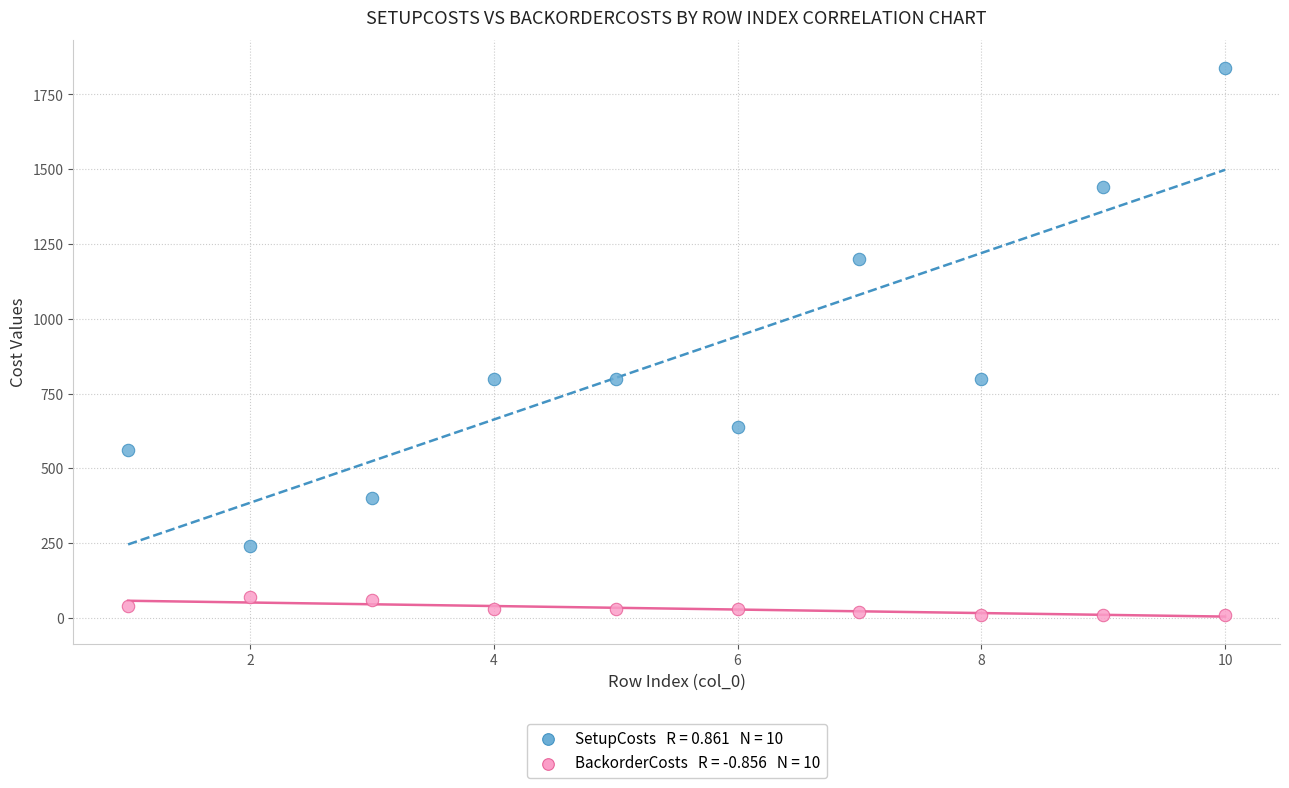

Across all data points, what is the range of Y values (max minus min)?

1830